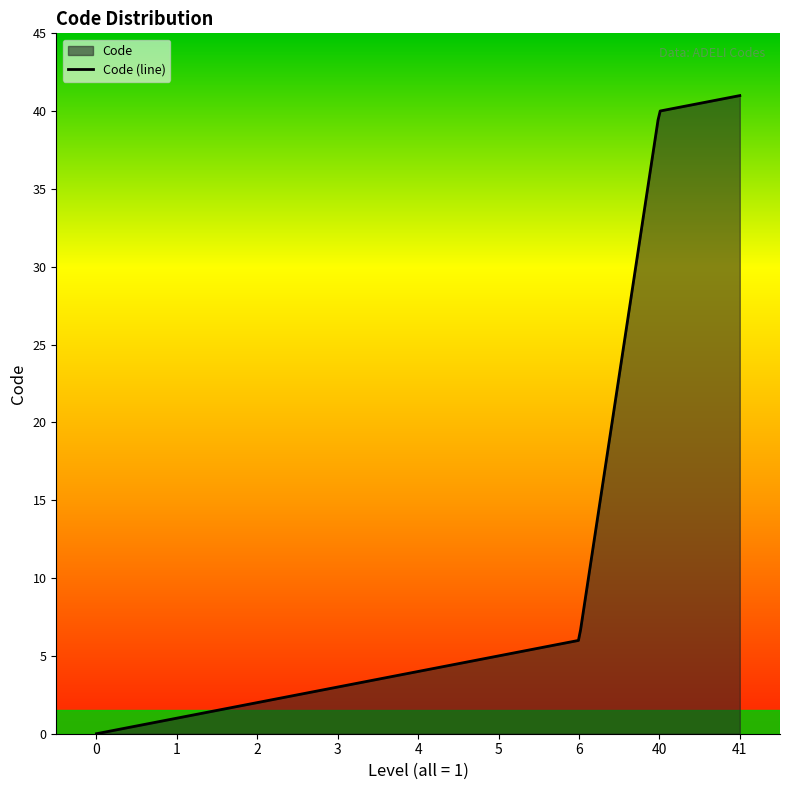

What is the sum of the values at 5 and 41?

46